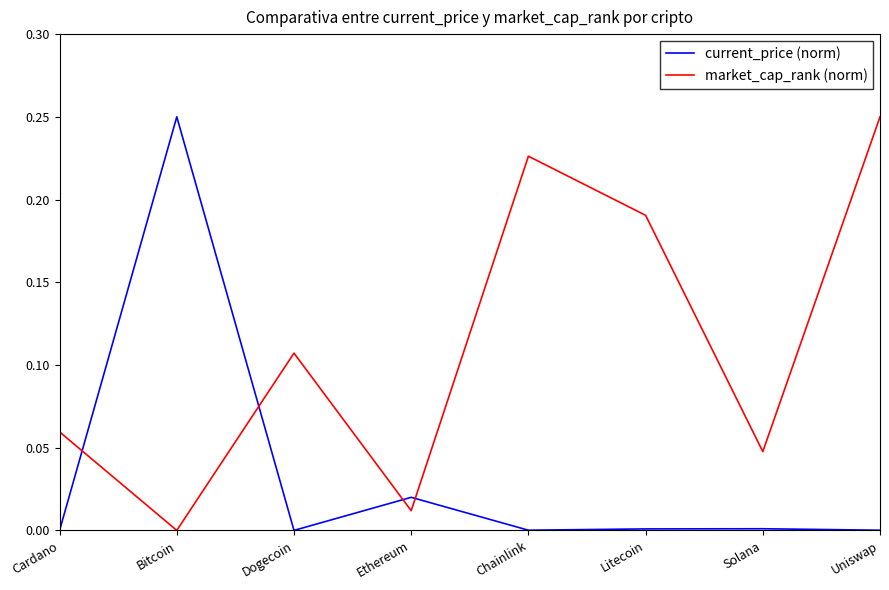

What position from the right is Bitcoin?

7